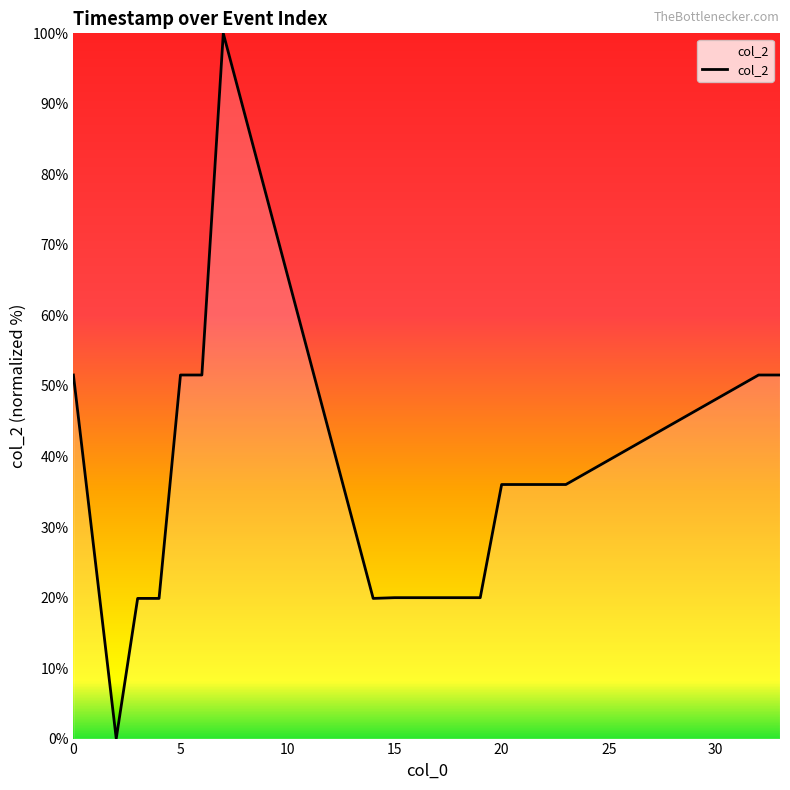

What is the greatest value displayed?

100.0